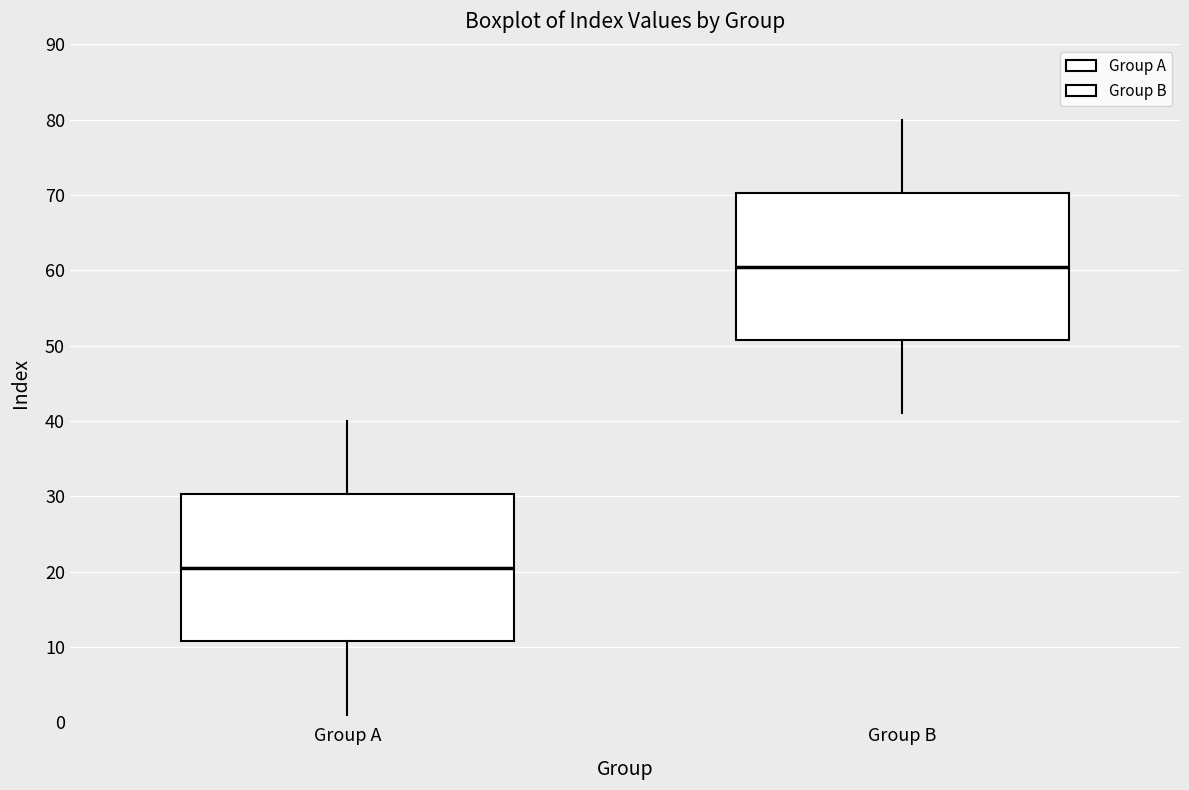

Reading left to right, read every box against the y-axis: the position of its median line, the range the box covers, and the ends of its whiskers. The values are not printed on the chart, so give them approximately, as read against the axis.

Group A: median 21, box 11 to 30, whiskers 1 to 40
Group B: median 61, box 51 to 70, whiskers 41 to 80